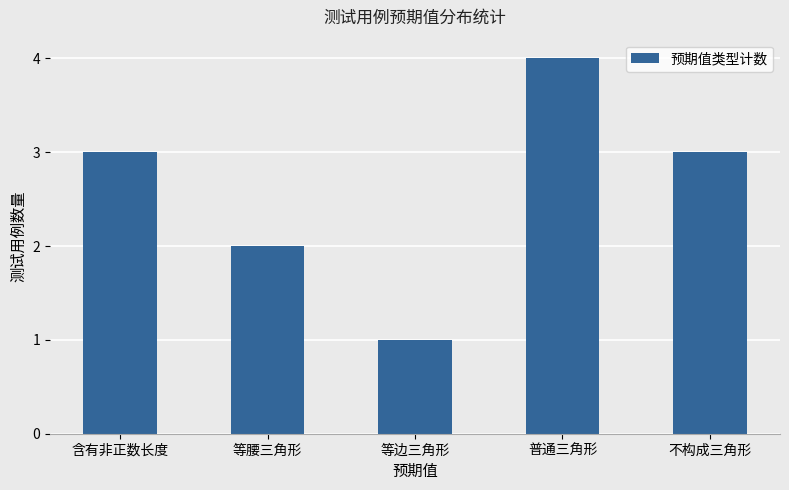

True or false: the data shows 4 at 普通三角形.

True